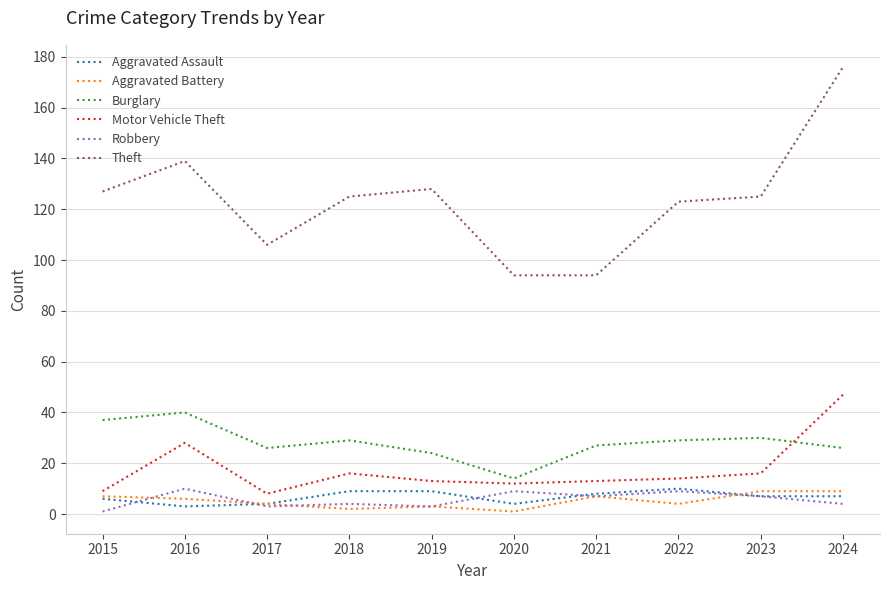

Is the value of Motor Vehicle Theft at 2019 greater than the value of Robbery at 2024?

Yes